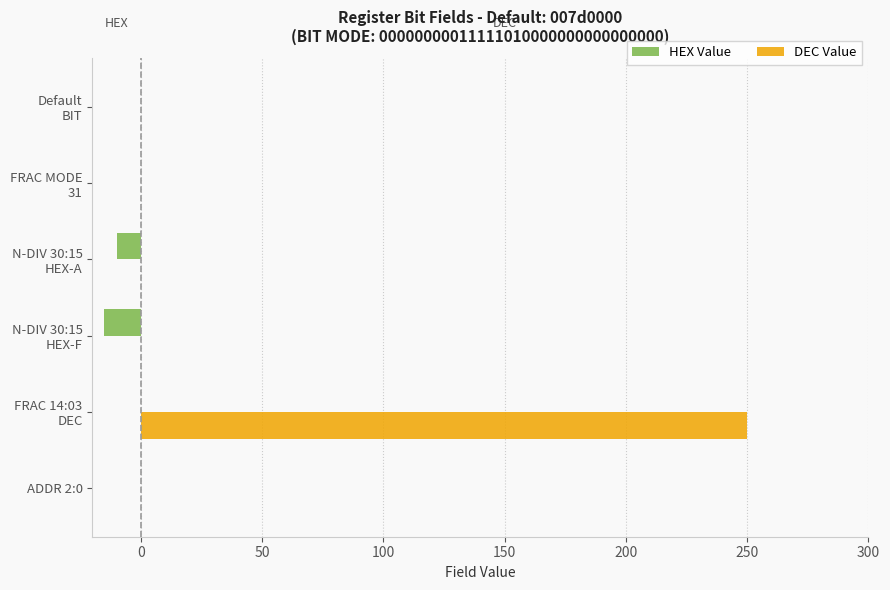

What is the sum of all HEX Value values?

-25